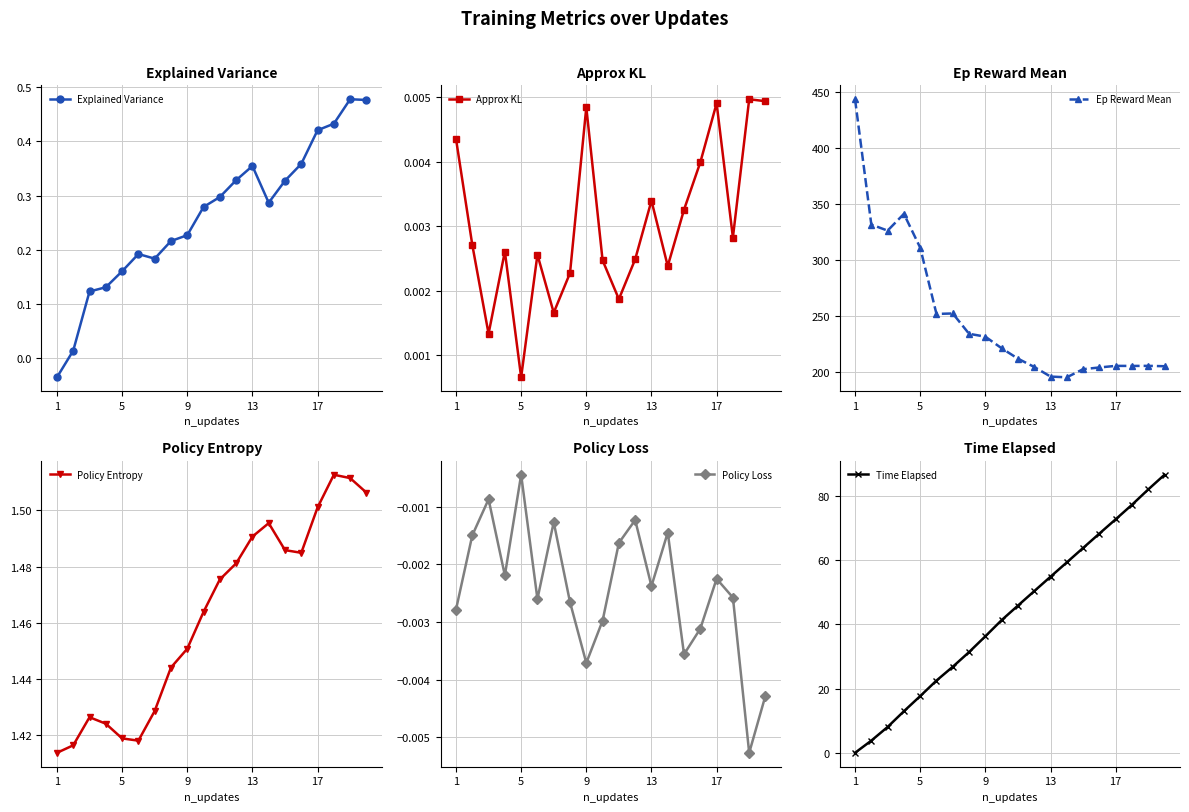

True or false: Explained Variance has more than 1 points higher than both neighbors.

True